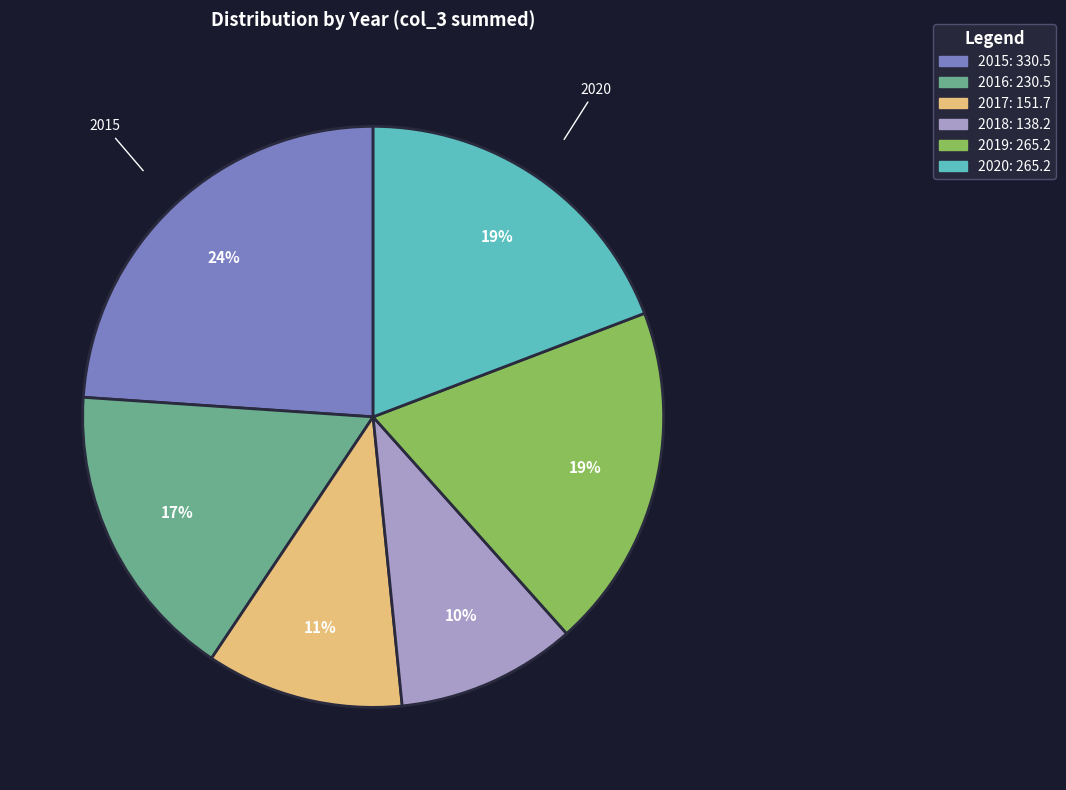

To the nearest percent, what is the average slice percentage?

17%